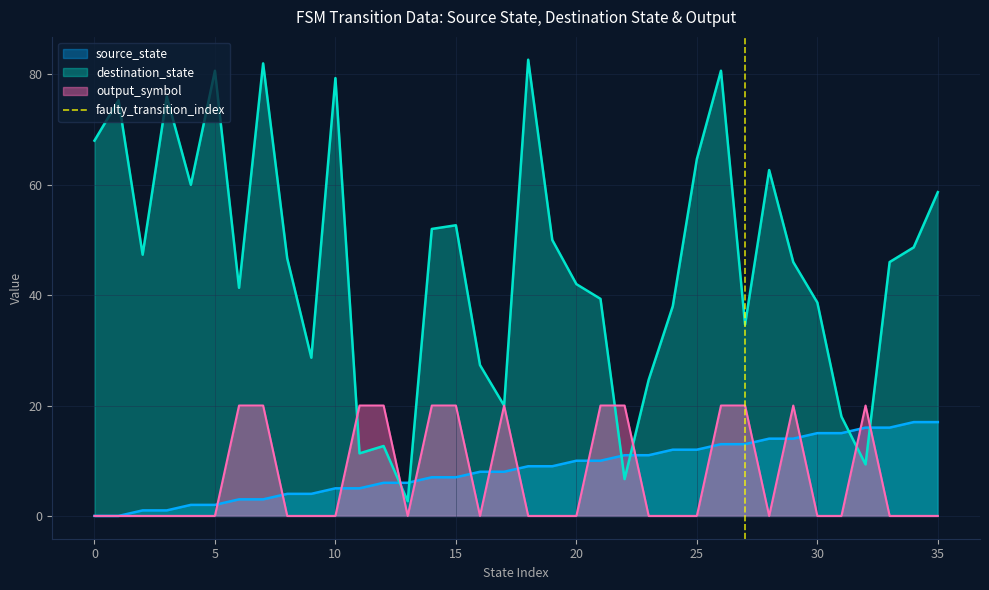

What is the highest value of the output_symbol series?

20.0